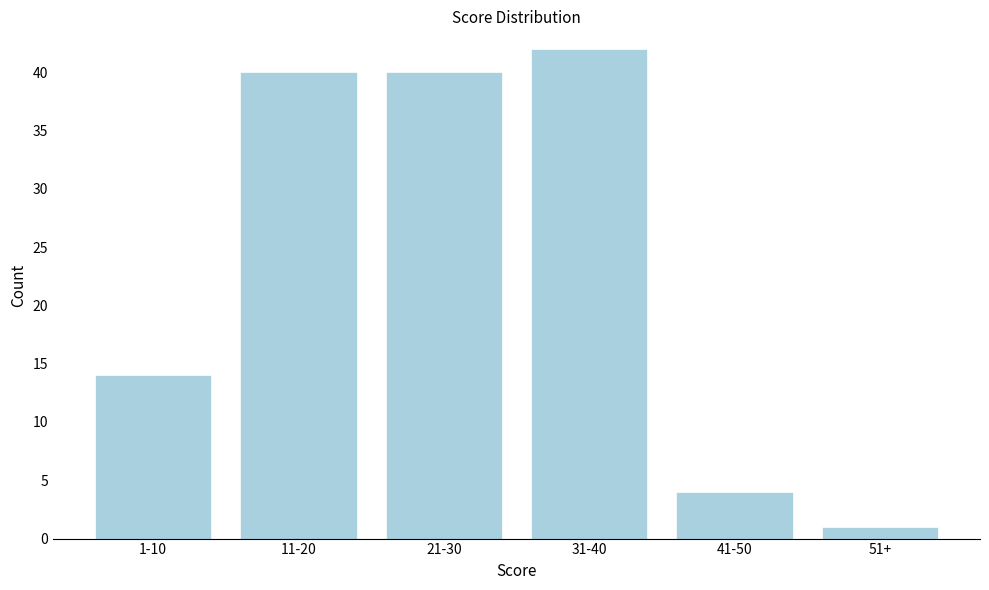

Reading right to left, extract all data points from this chart.

51+=1	41-50=4	31-40=42	21-30=40	11-20=40	1-10=14